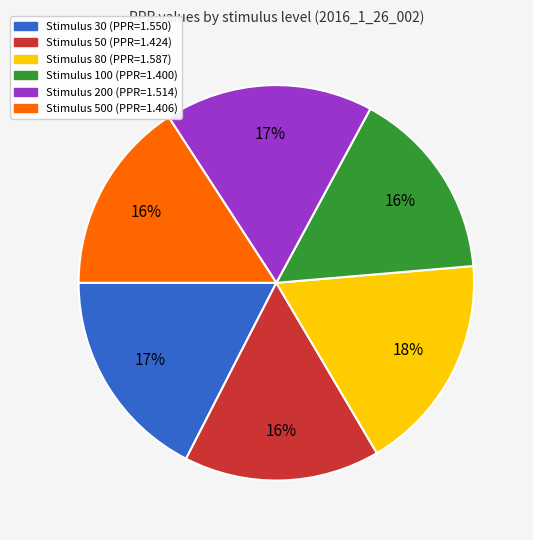

To the nearest percent, what is the average slice percentage?

17%